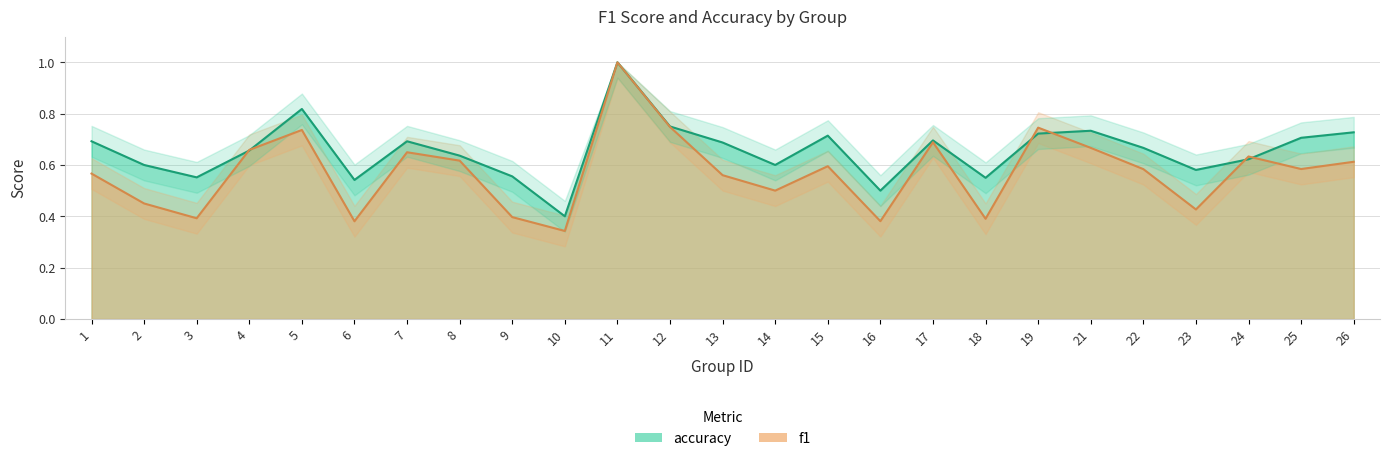

Which series changed the most between 13 and 18?

f1